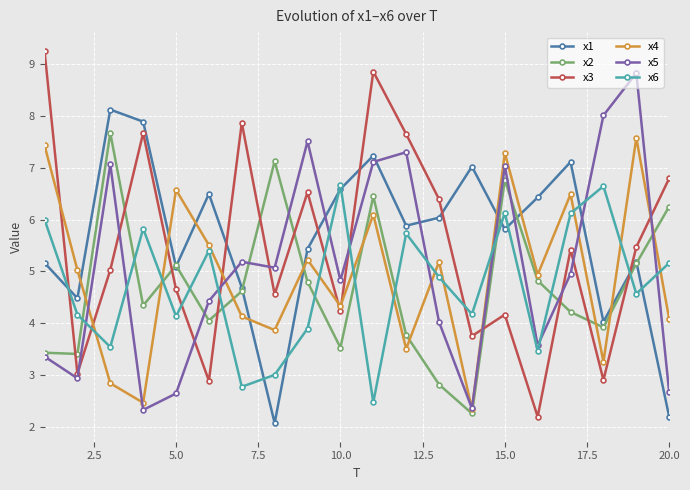

How many times do x2 and x5 cross each other?

6